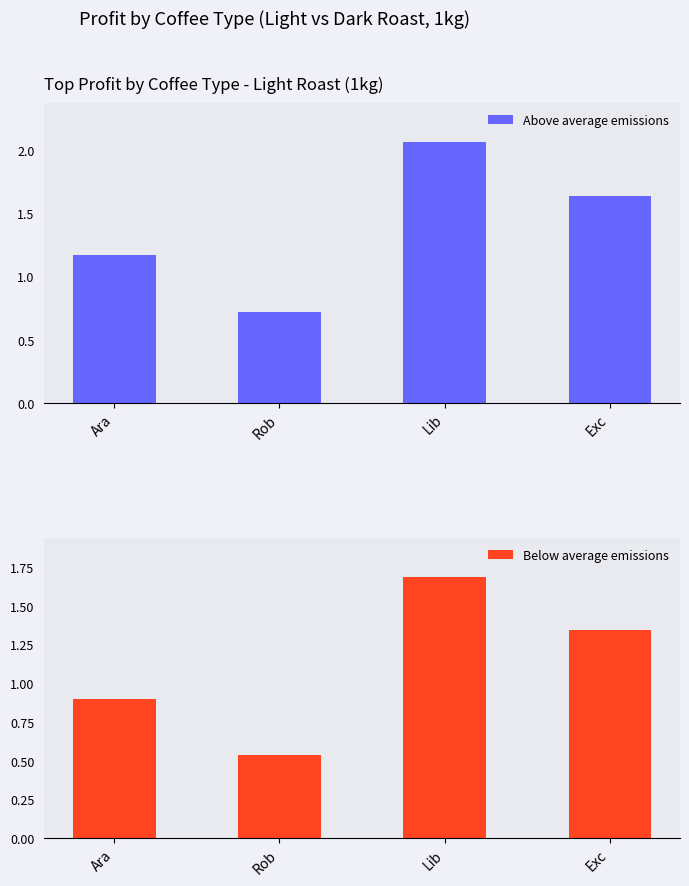

Which category has the lowest value across all series?

Rob